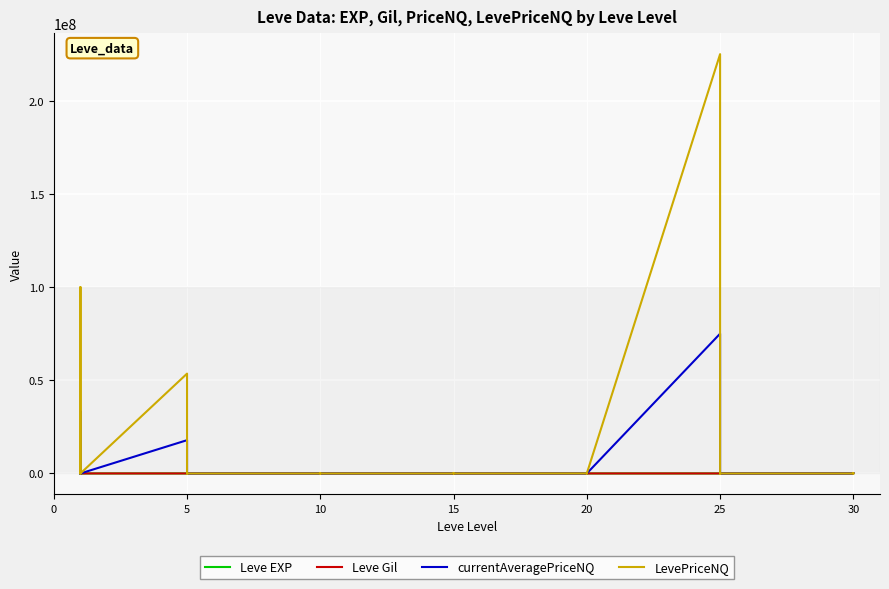

Is it true that LevePriceNQ equals 14723.8 at 20?

False